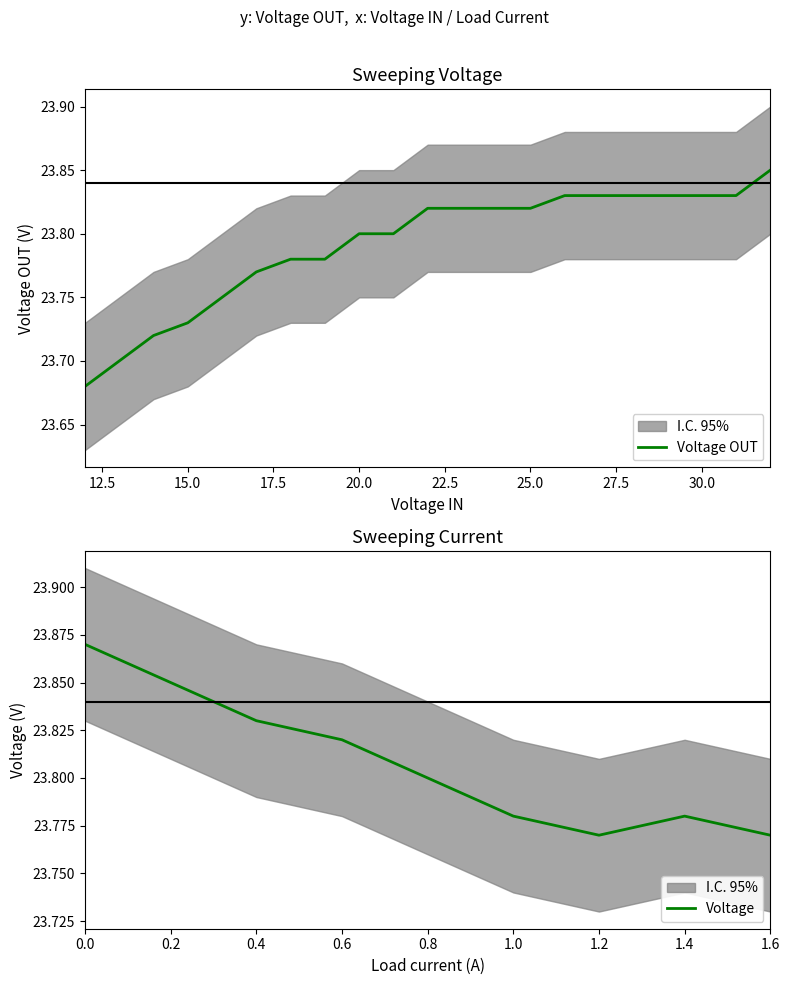

Reading left to right, extract all data points from this chart.

12=23.7	13=23.7	14=23.7	15=23.7	16=23.8	17=23.8	18=23.8	19=23.8	20=23.8	21=23.8	22=23.8	23=23.8	24=23.8	25=23.8	26=23.8	27=23.8	28=23.8	29=23.8	30=23.8	31=23.8	32=23.9